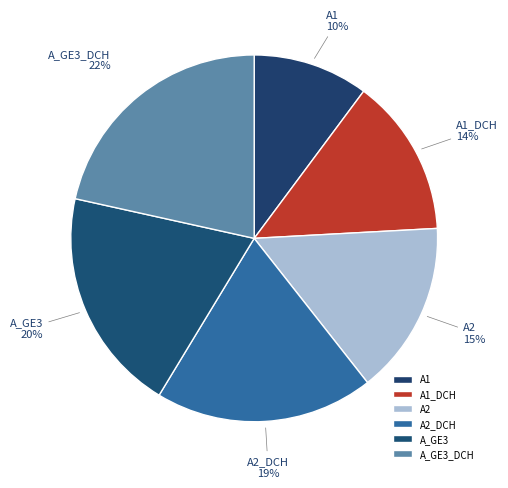

What is the smallest slice in the pie chart?

A1